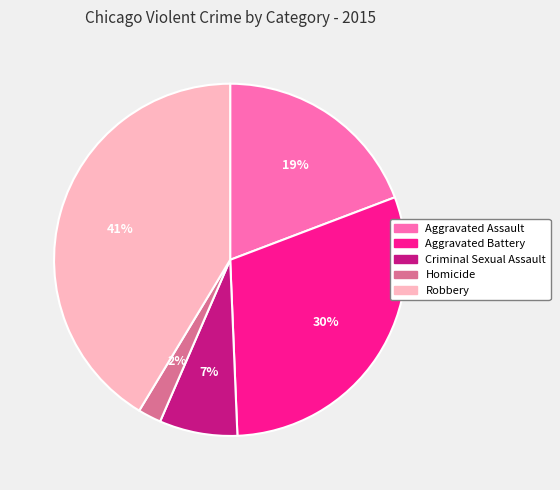

Is the sum of Aggravated Assault and Homicide greater than half?

No